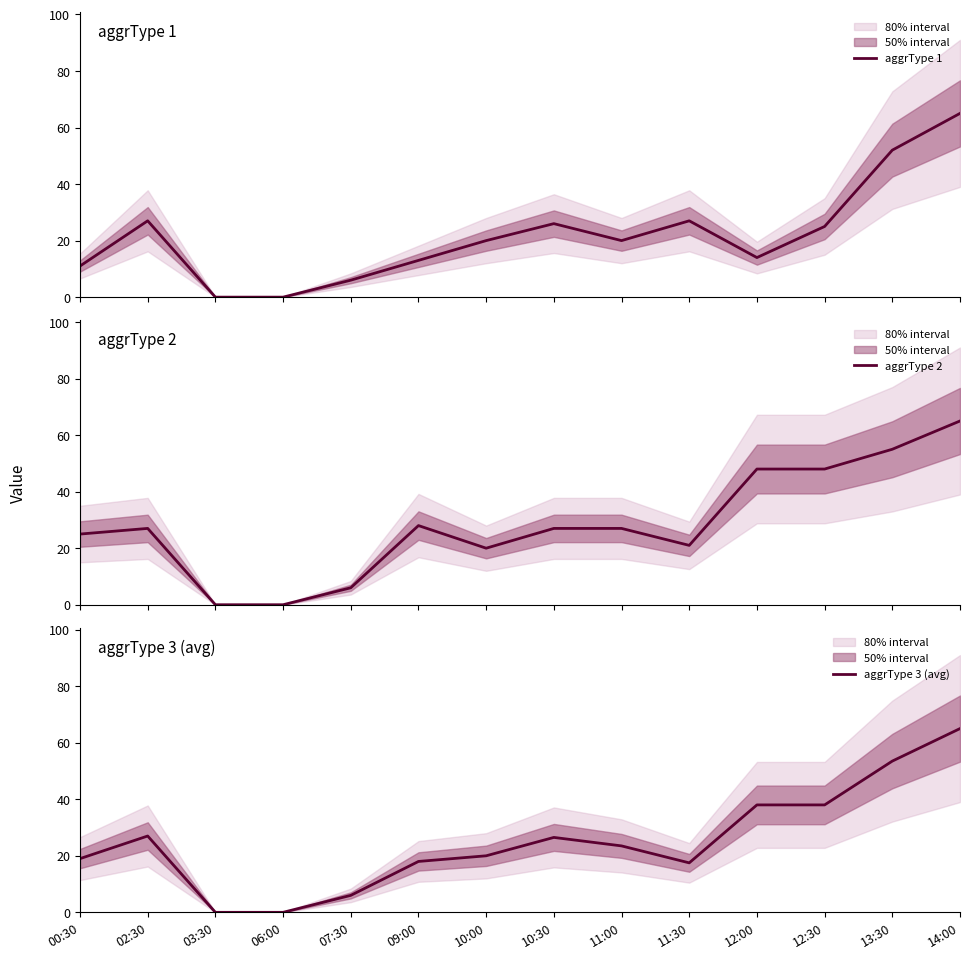

List the series in order of their overall mean, lowest first.

aggrType 1, aggrType 3 (avg), aggrType 2